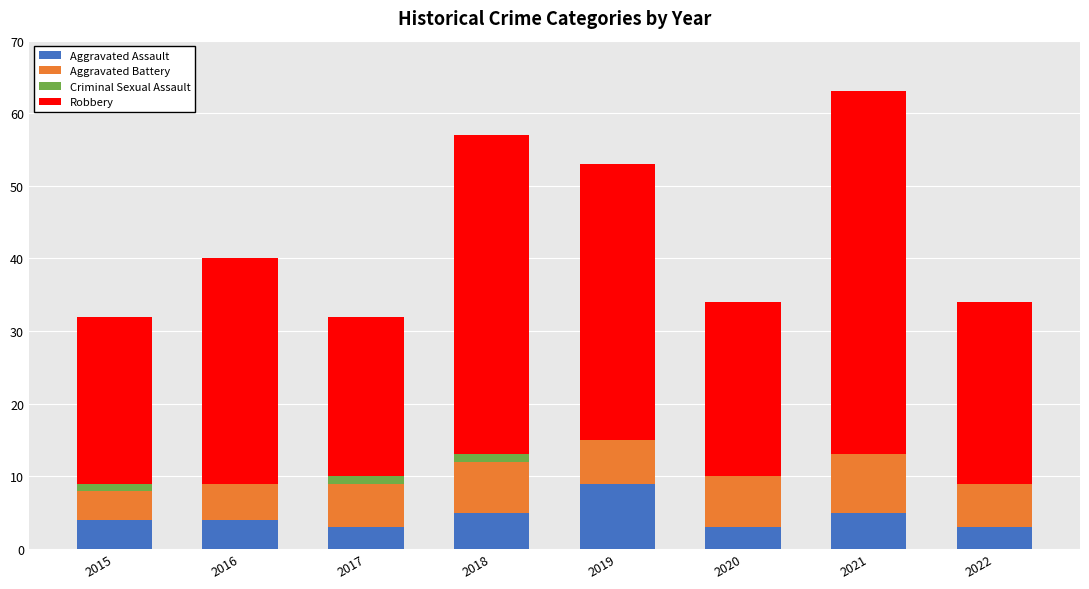

What is the maximum value for Aggravated Assault?

9